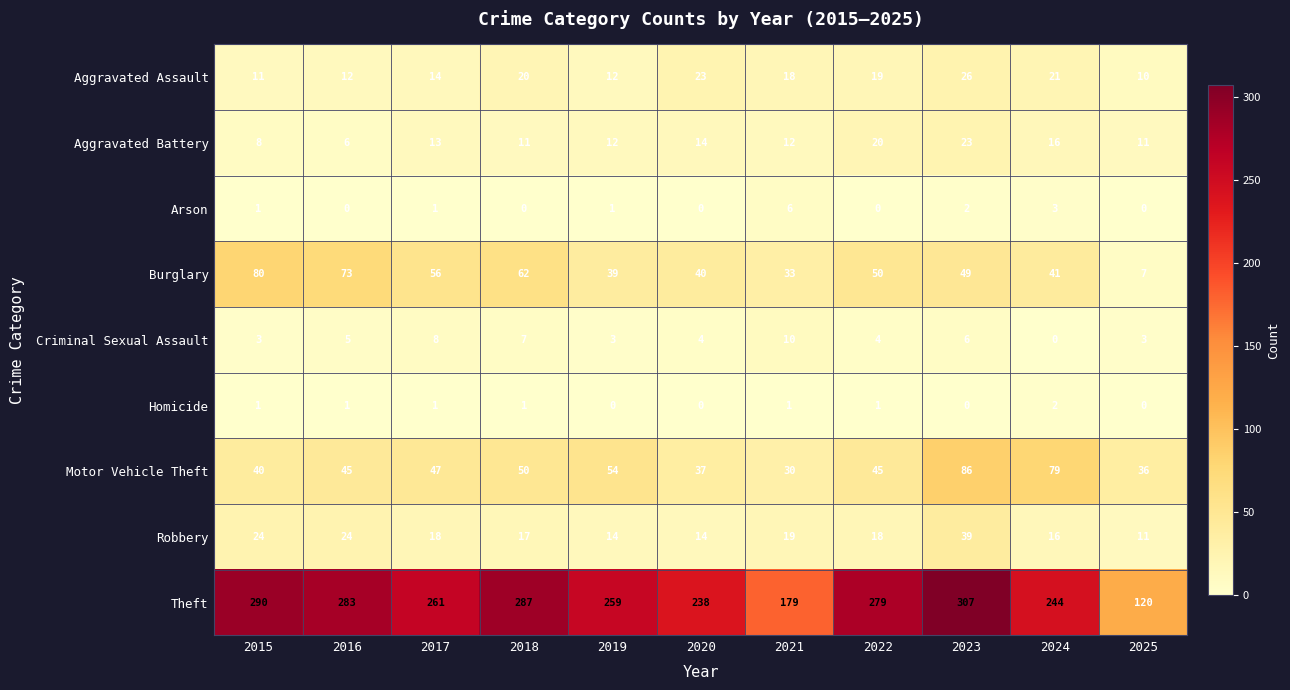

What is the highest value of the Burglary series?

80